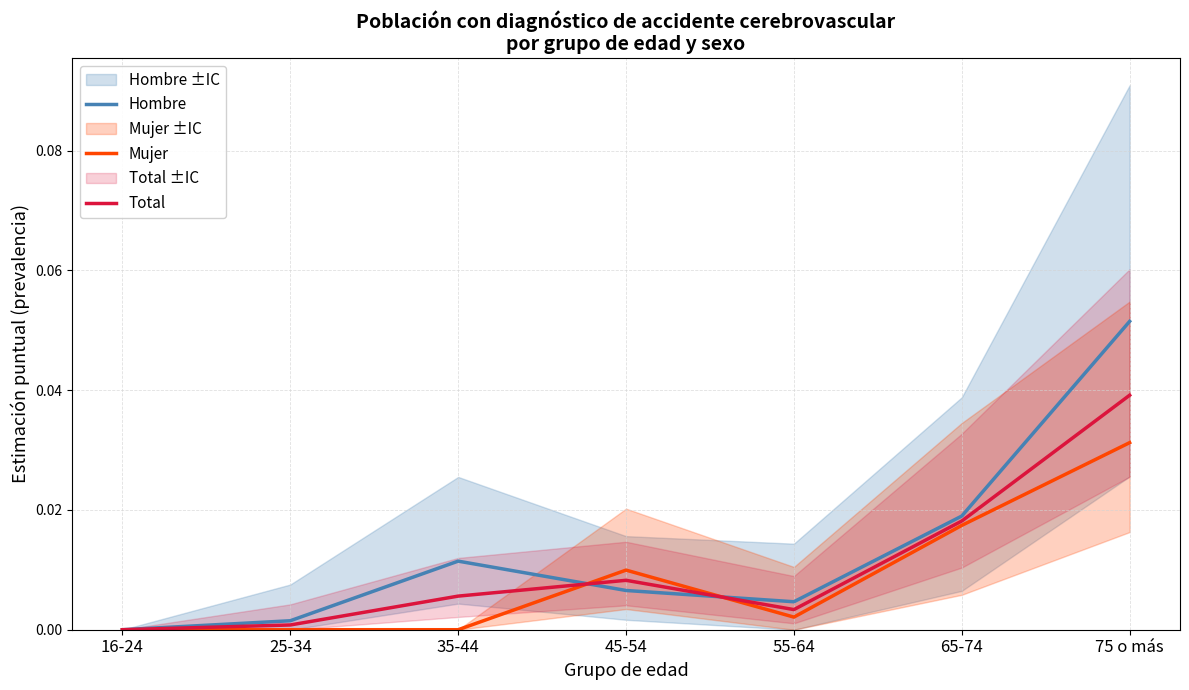

Reading left to right, list all the values displayed in this chart.

Hombre: 16-24=0.0	25-34=0.0	35-44=0.0	45-54=0.0	55-64=0.0	65-74=0.0	75 o más=0.1
Mujer: 16-24=0.0	25-34=0.0	35-44=0.0	45-54=0.0	55-64=0.0	65-74=0.0	75 o más=0.0
Total: 16-24=0.0	25-34=0.0	35-44=0.0	45-54=0.0	55-64=0.0	65-74=0.0	75 o más=0.0